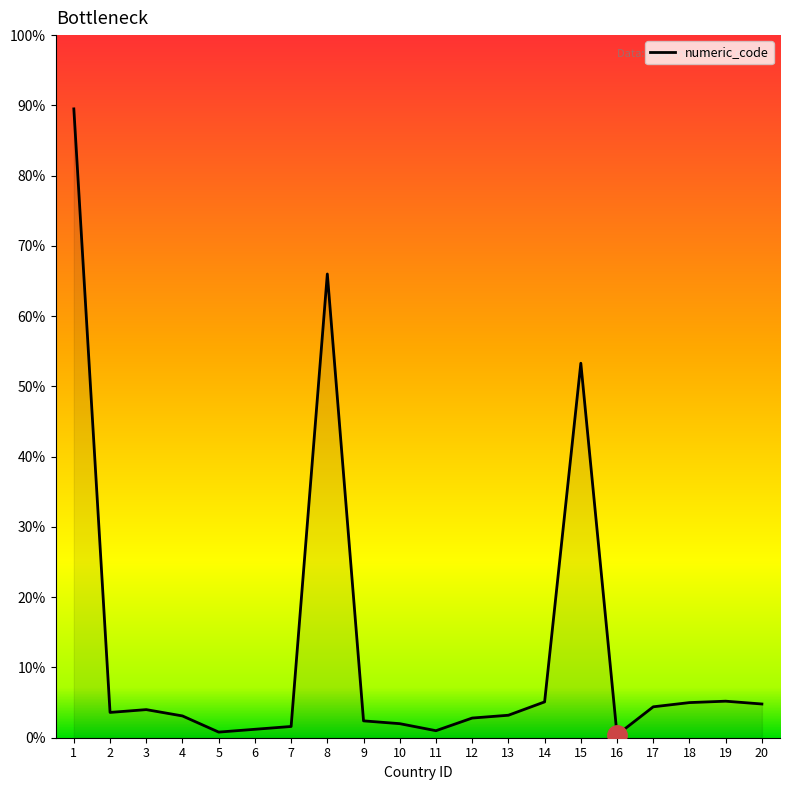

The chart shows a value of 53.3 at 15. True or false?

True